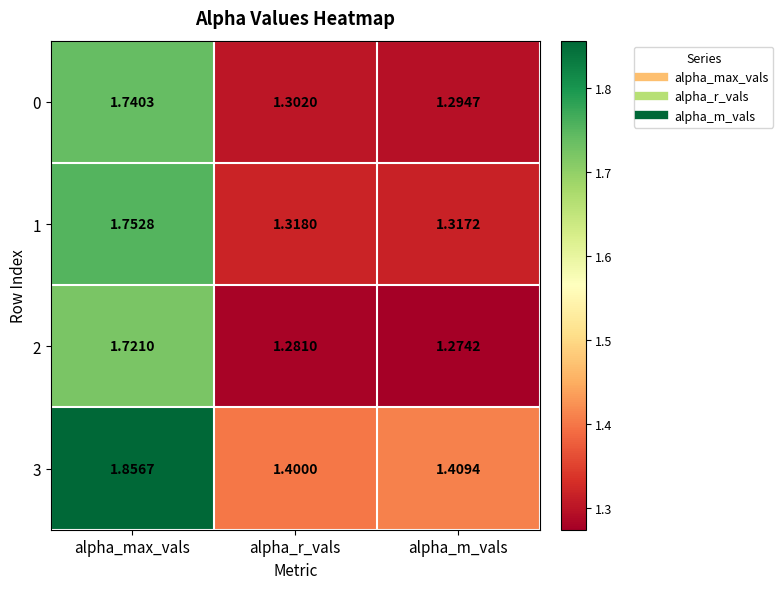

What is the difference between the highest and lowest values at alpha_r_vals?

0.1